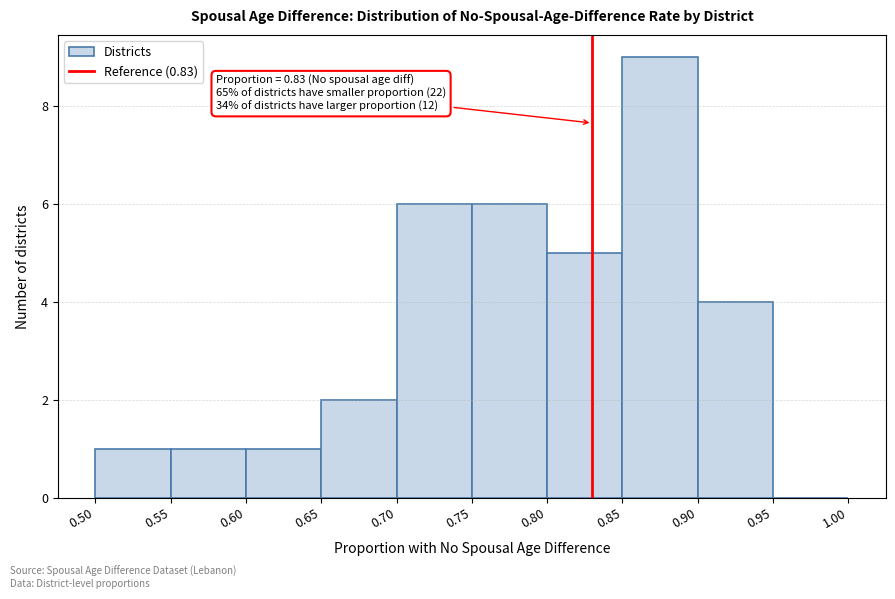

Which range on the x-axis has the tallest bar?

0.85 to 0.90